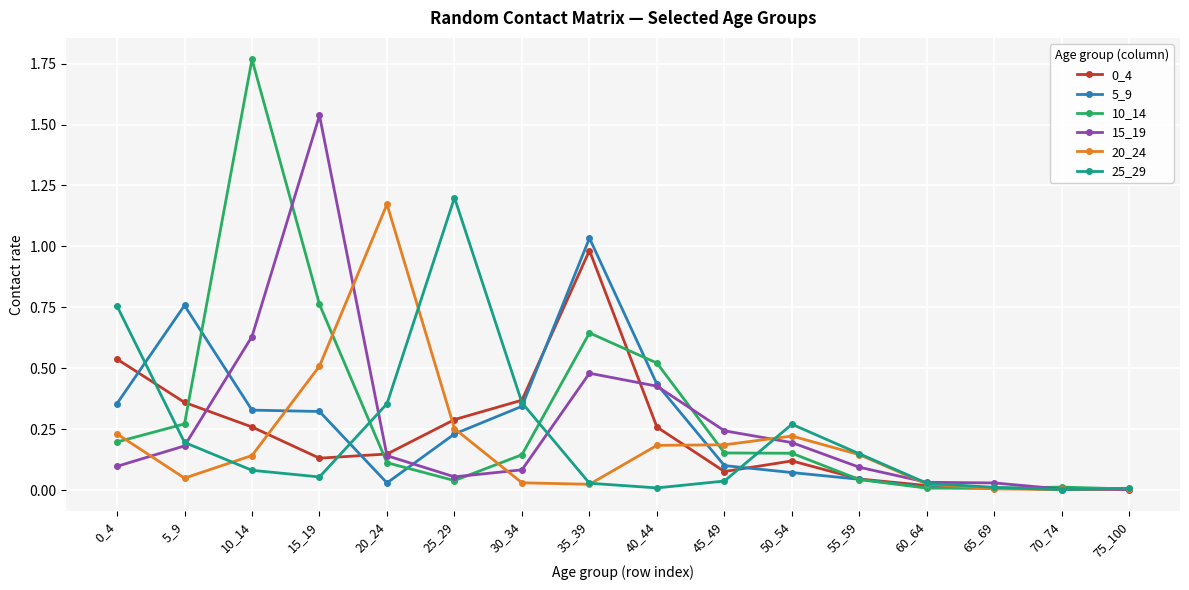

Which series changed the most between 5_9 and 50_54?

5_9